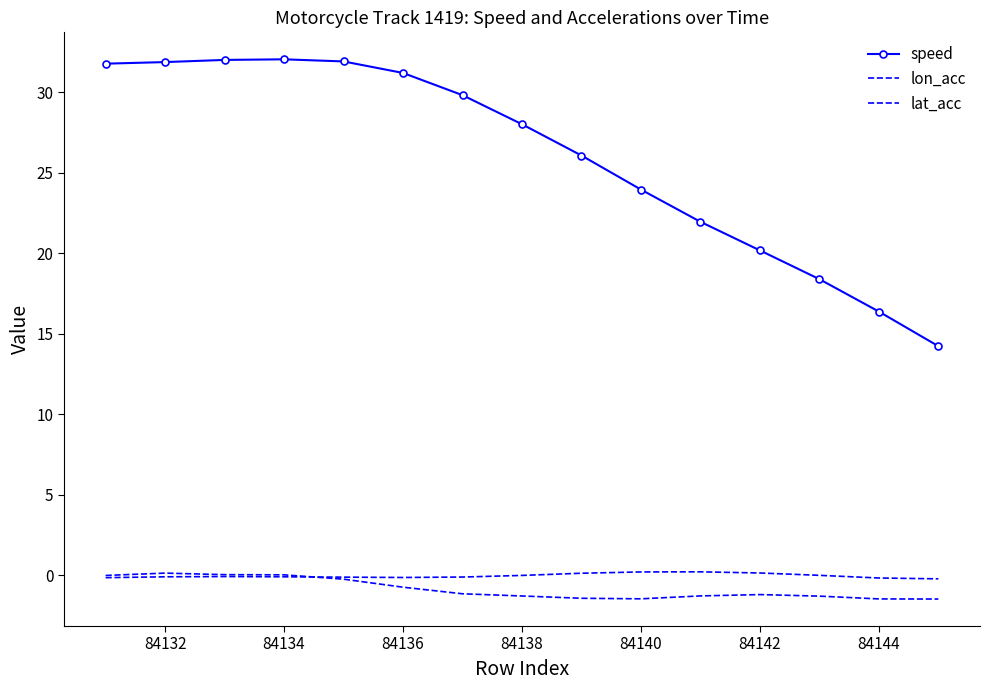

What is the maximum value shown in the chart?

32.1